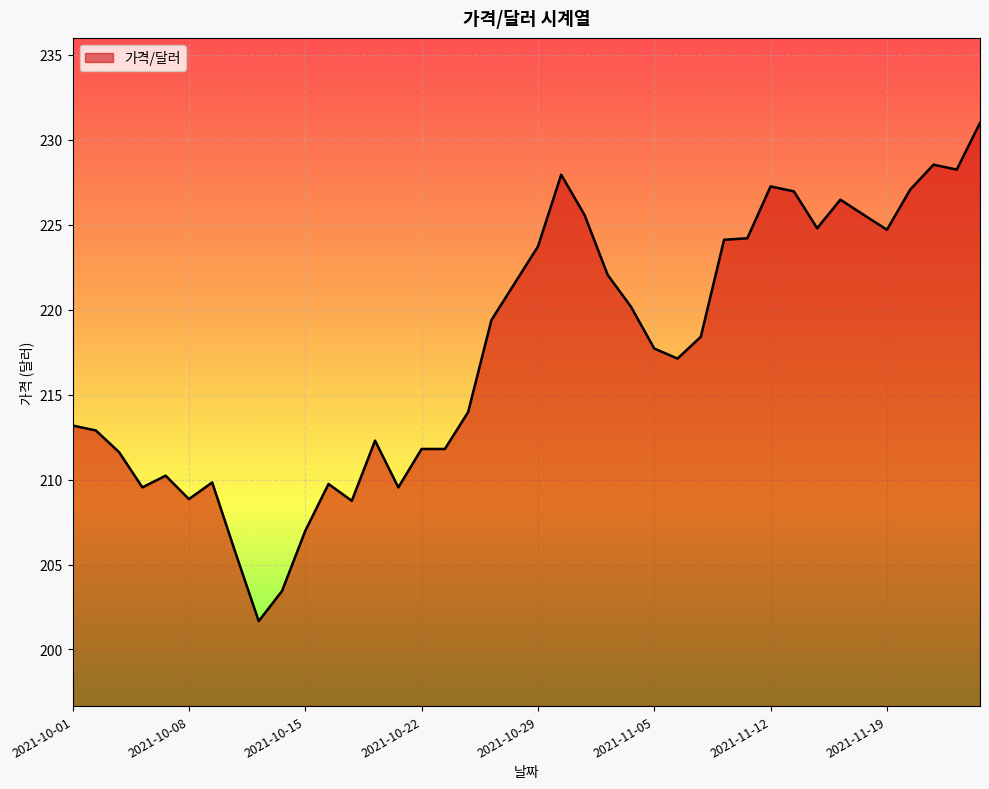

What is the greatest value displayed?

231.0